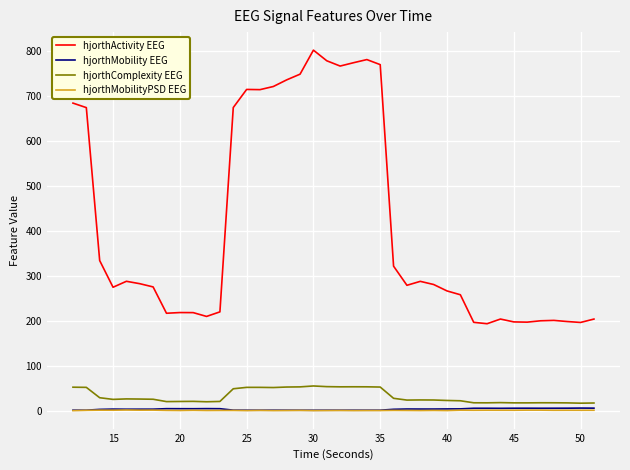

What is the greatest value displayed?

801.3